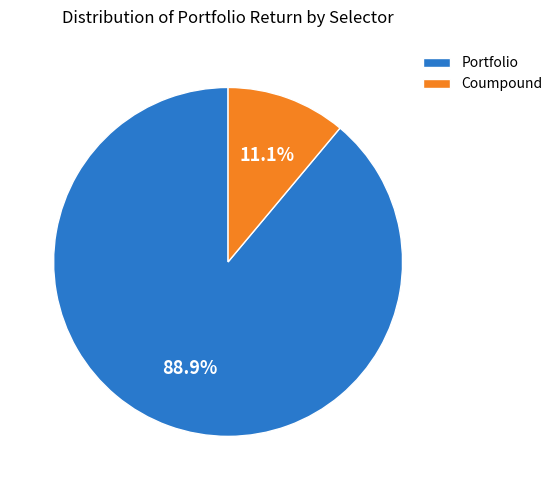

Does Coumpound account for over 50% of the chart?

No